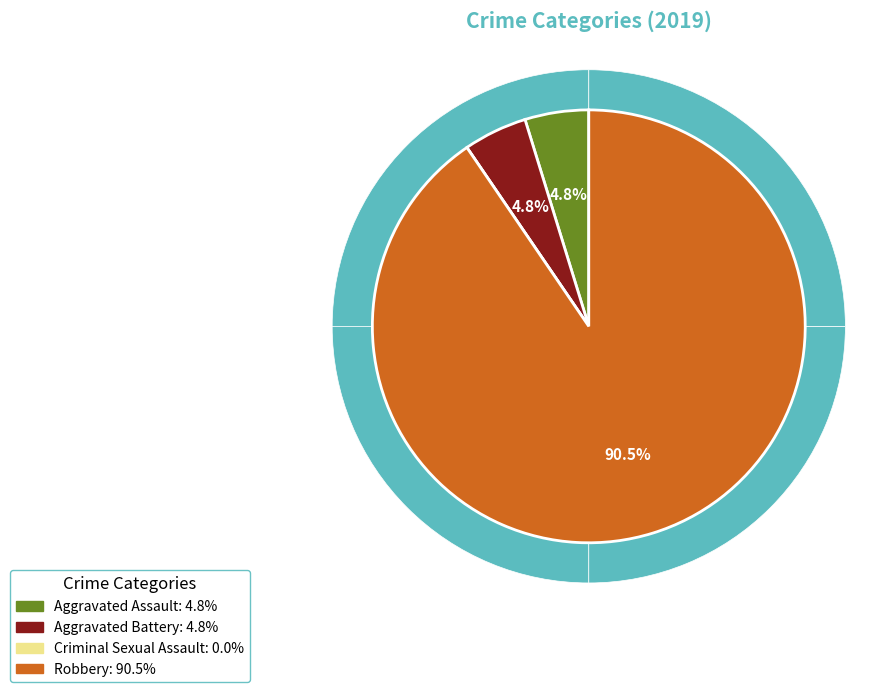

Do Criminal Sexual Assault and Aggravated Battery together represent more than half of the pie?

No